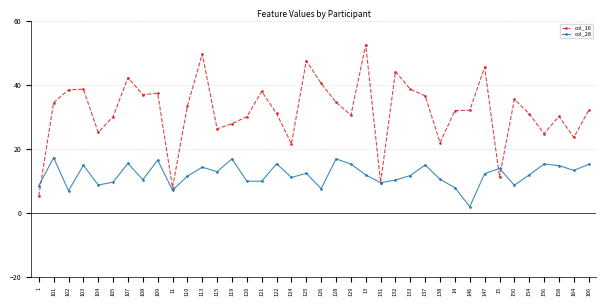

What is the difference between the col_28 values at 132 and 166?

4.9